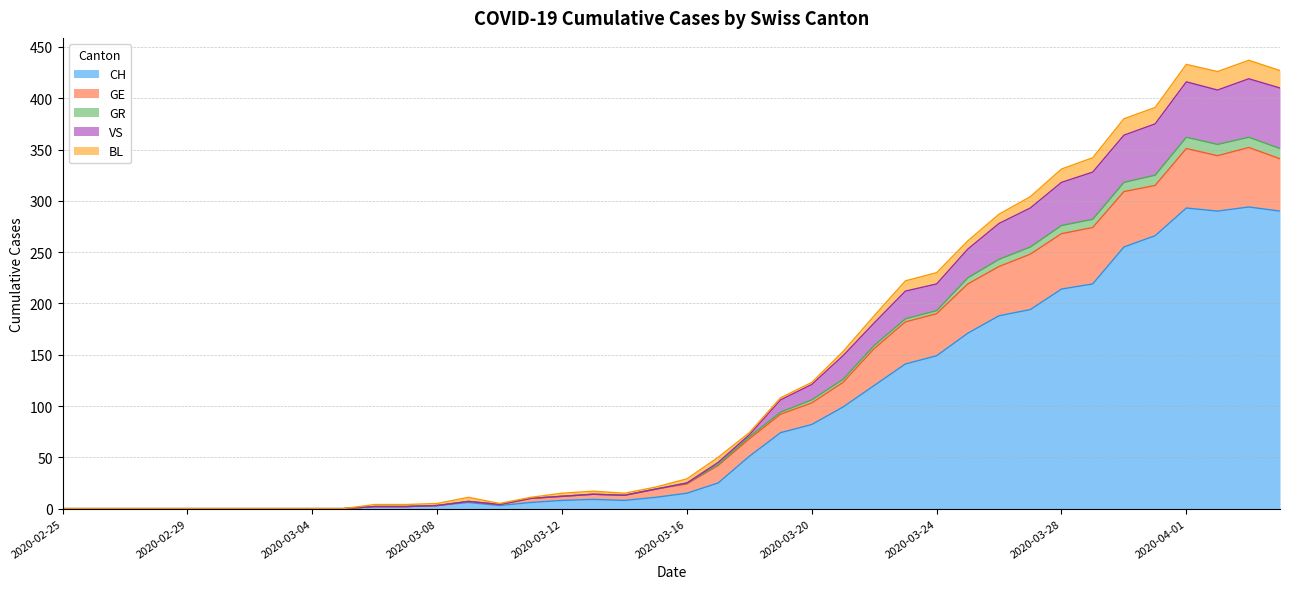

Is it true that GR equals 317 at 2020-03-24?

False